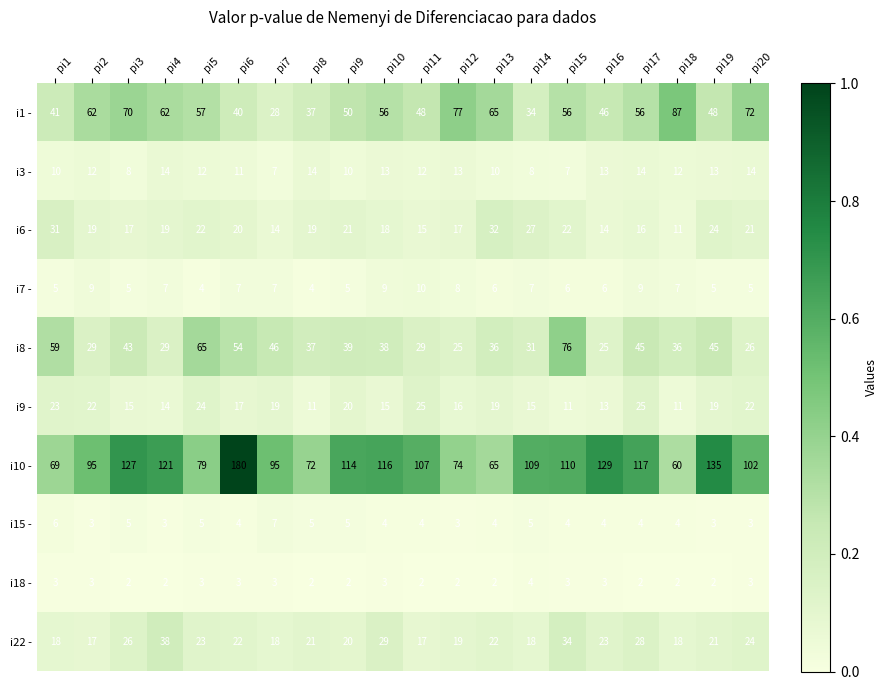

Count the i3 - values in the range 10 to 13.

12